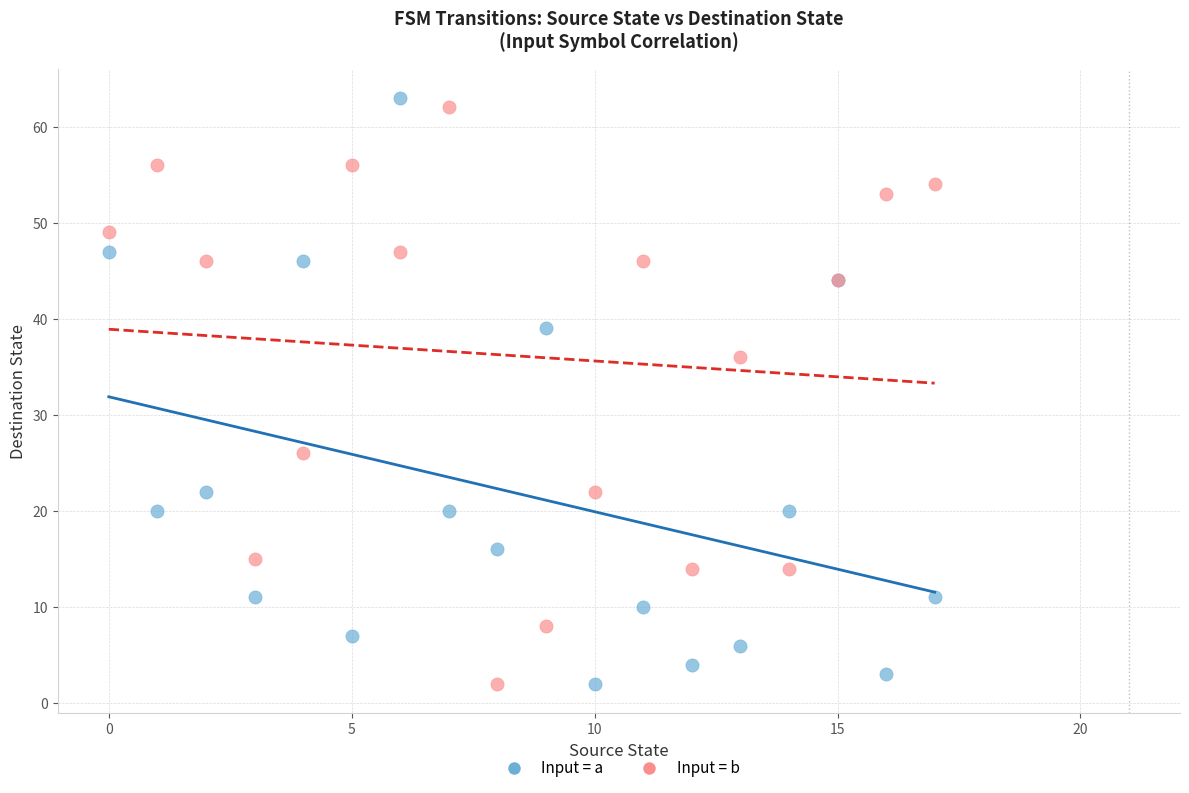

What are all the series names shown in the legend?

Input = a, Input = b